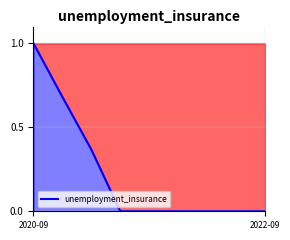

What is the greatest value displayed?

1.0